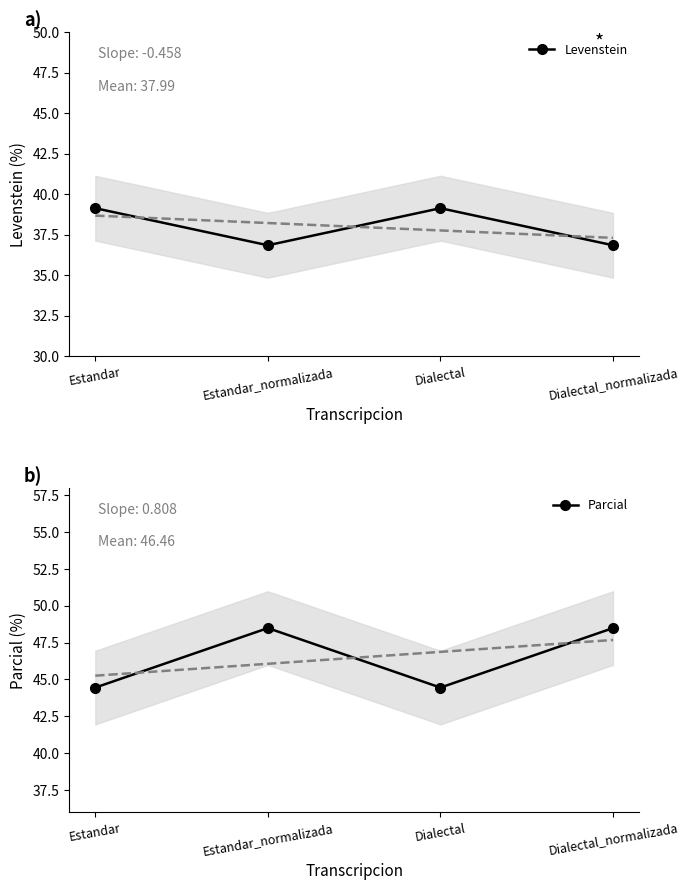

True or false: Levenstein has a value of 25.5 at Estandar_normalizada.

False